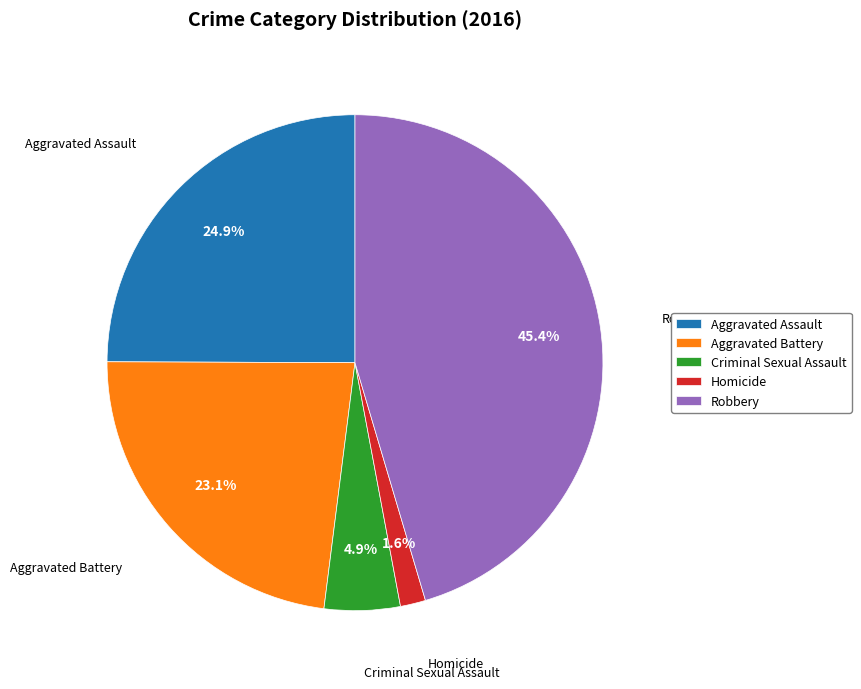

To the nearest percent, what is the combined percentage of Criminal Sexual Assault and Aggravated Battery?

28%